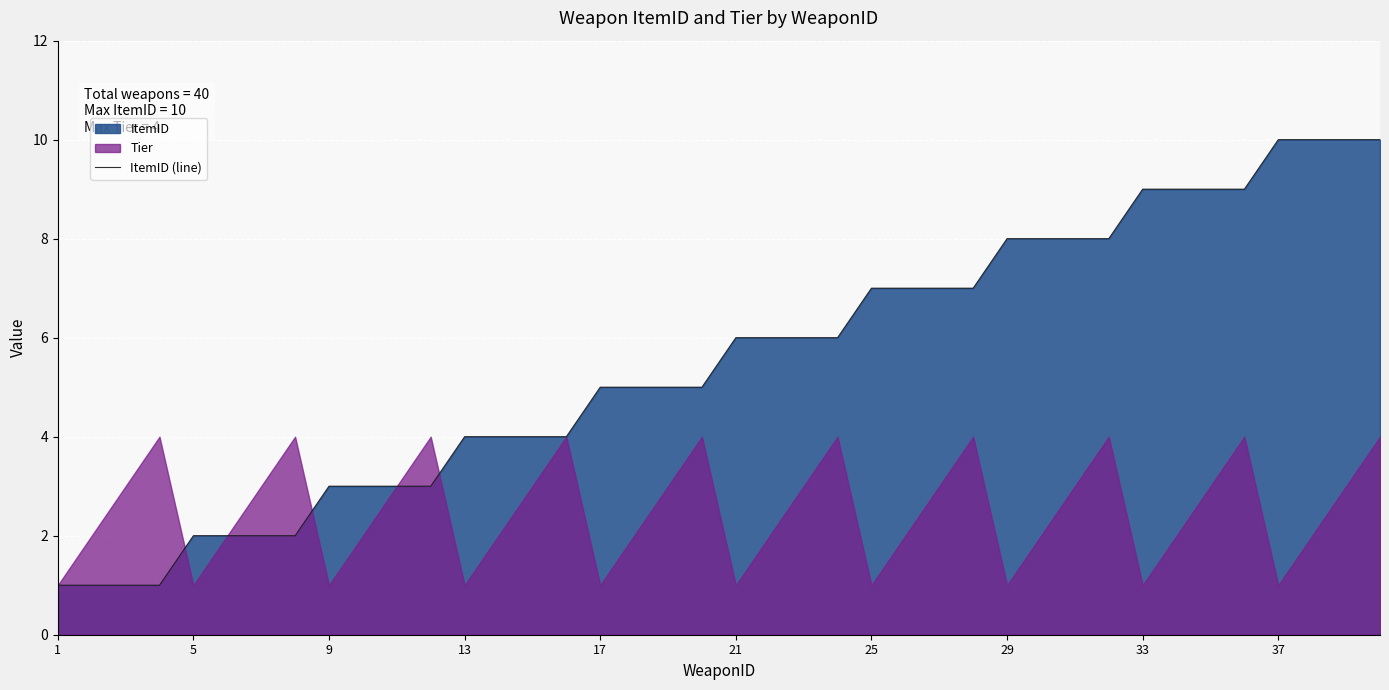

What is the highest value of the ItemID (line) series?

10